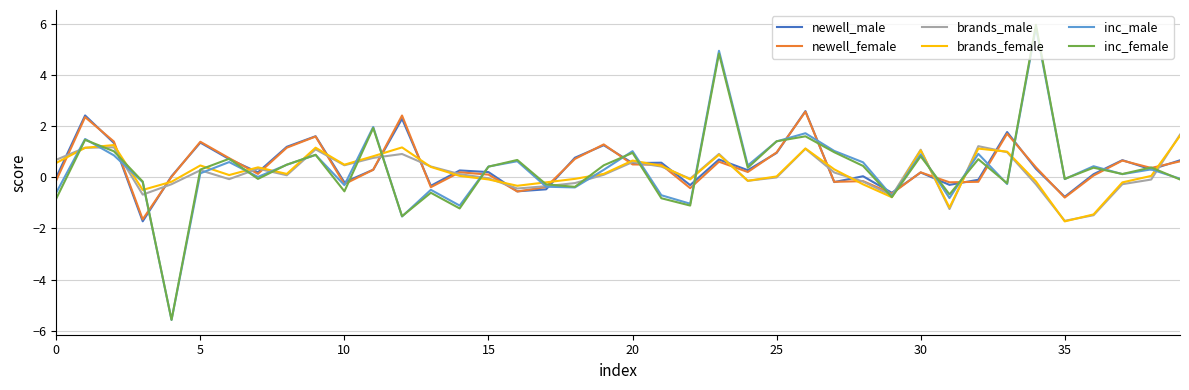

What is the greatest value displayed?

6.0